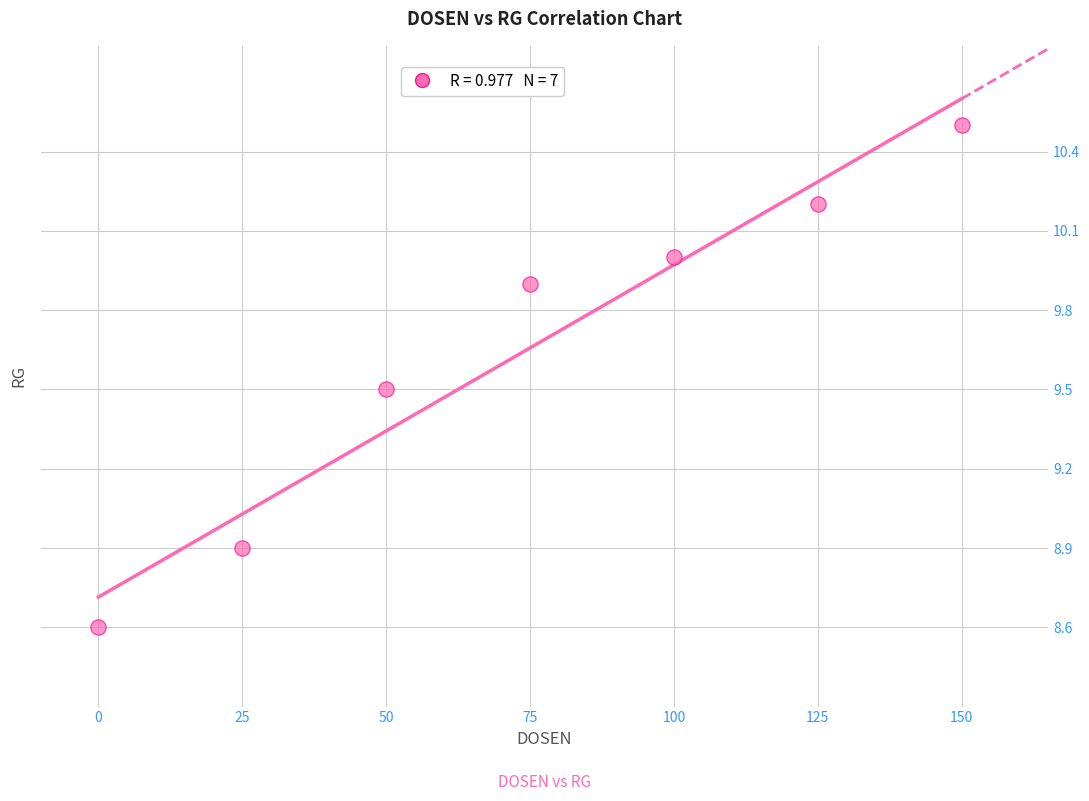

What Y value in the scatter plot is closest to 9?

8.9